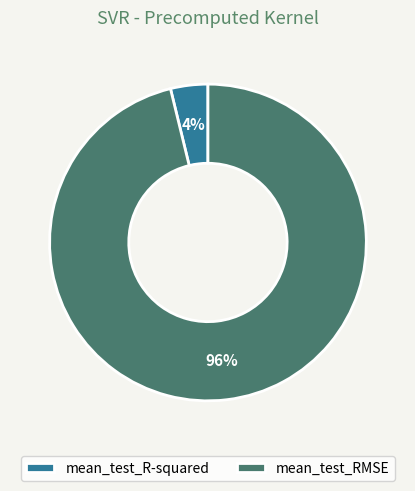

The mean_test_RMSE slice represents 85% of the pie. True or false?

False